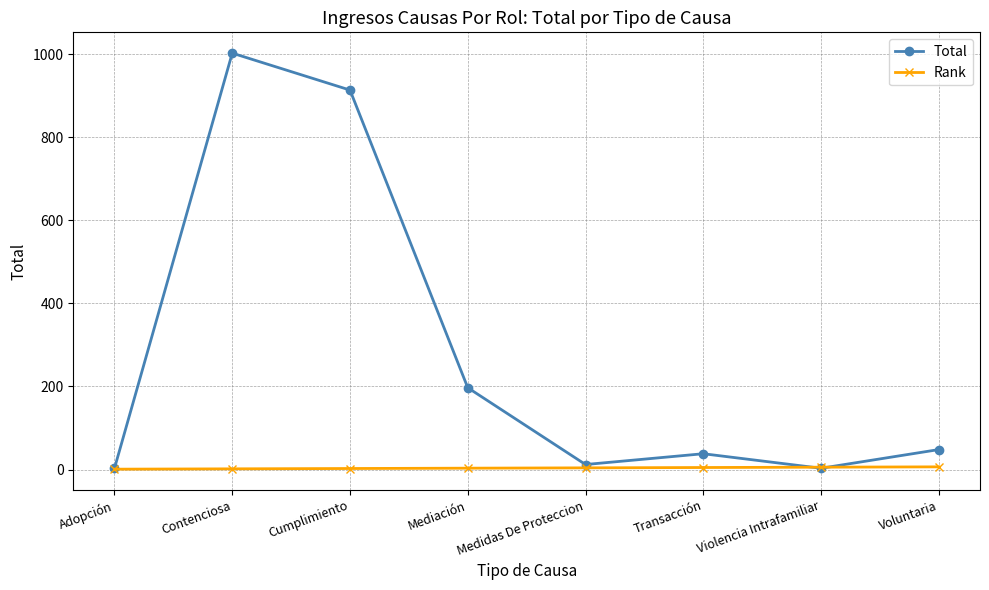

What is the maximum value for Total?

1003.0